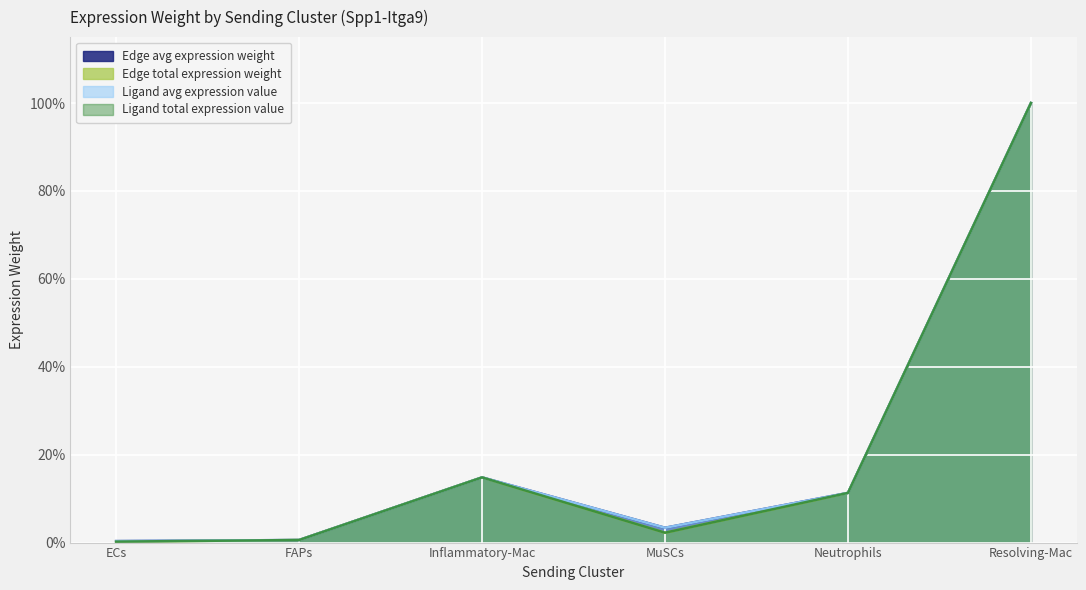

Which has a higher value, FAPs or MuSCs?

MuSCs